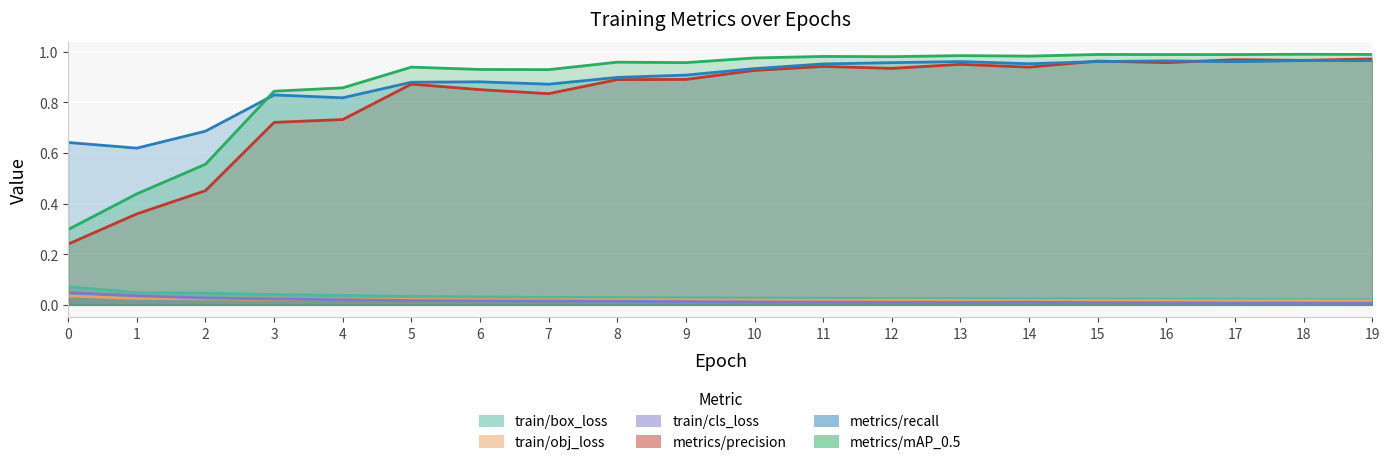

How many lines are shown in the chart?

6